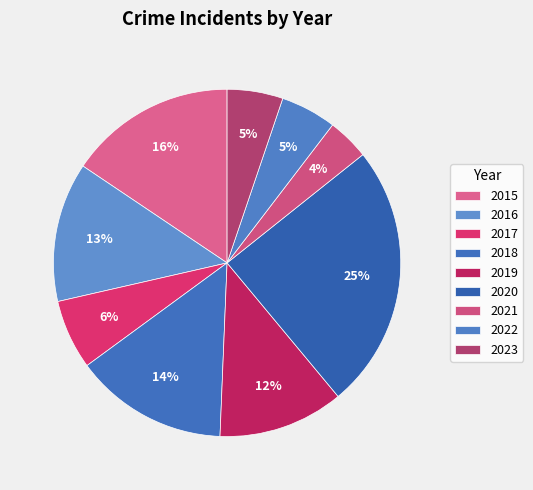

What portion of the pie excludes 2018?

85.7%